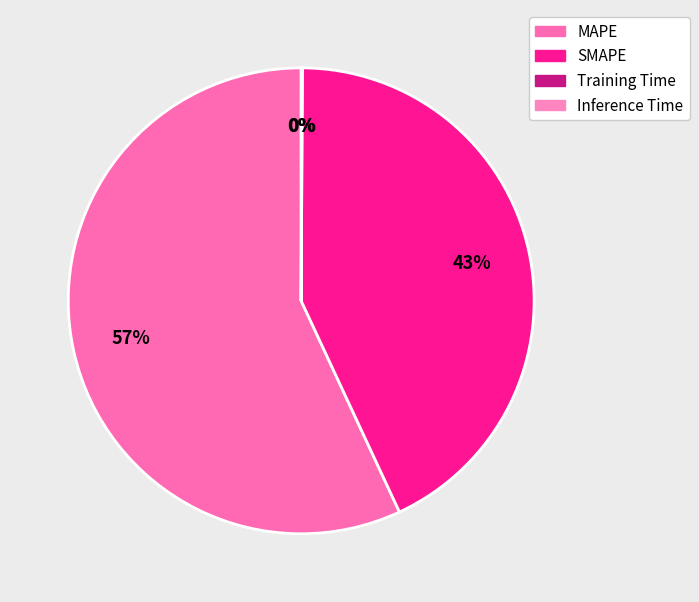

To the nearest percent, what is the difference between the largest and smallest slice percentages?

57%